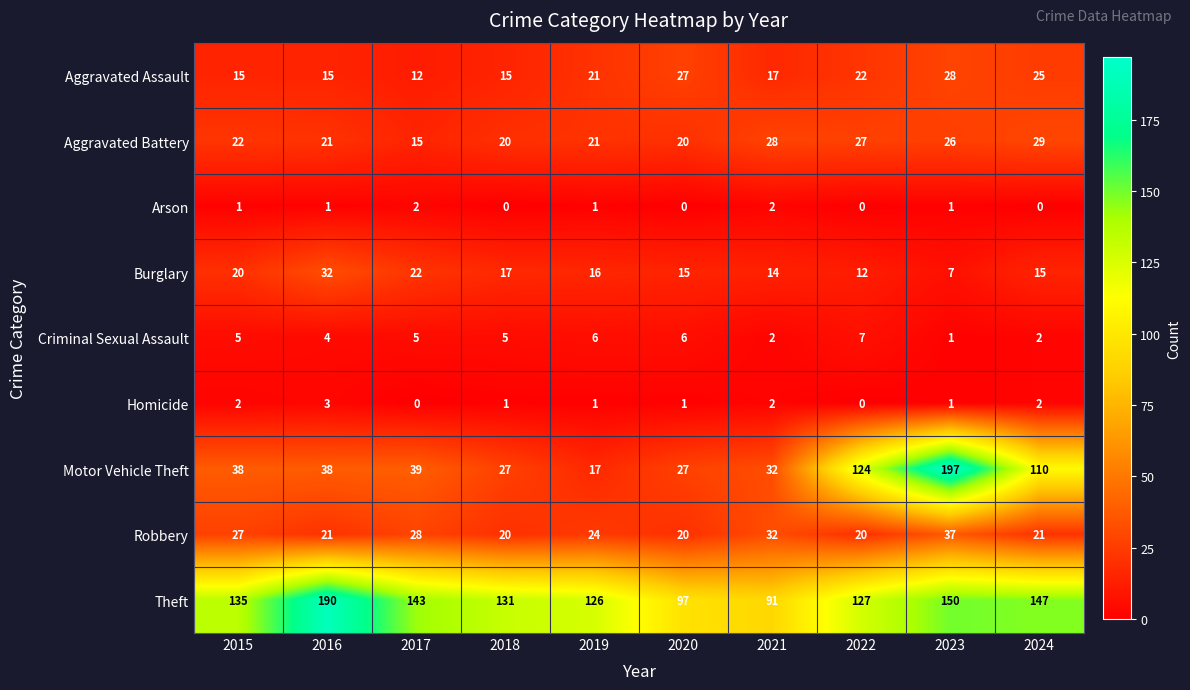

Is it true that Robbery equals 32 at 2021?

True